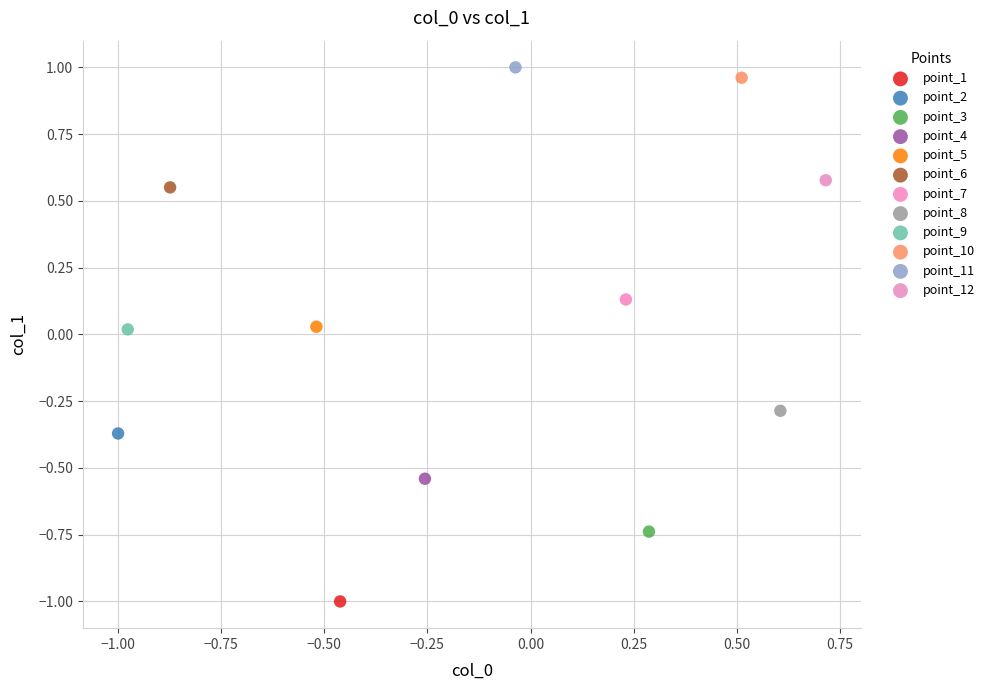

What are all the series names shown in the legend?

point_1, point_2, point_3, point_4, point_5, point_6, point_7, point_8, point_9, point_10, point_11, point_12